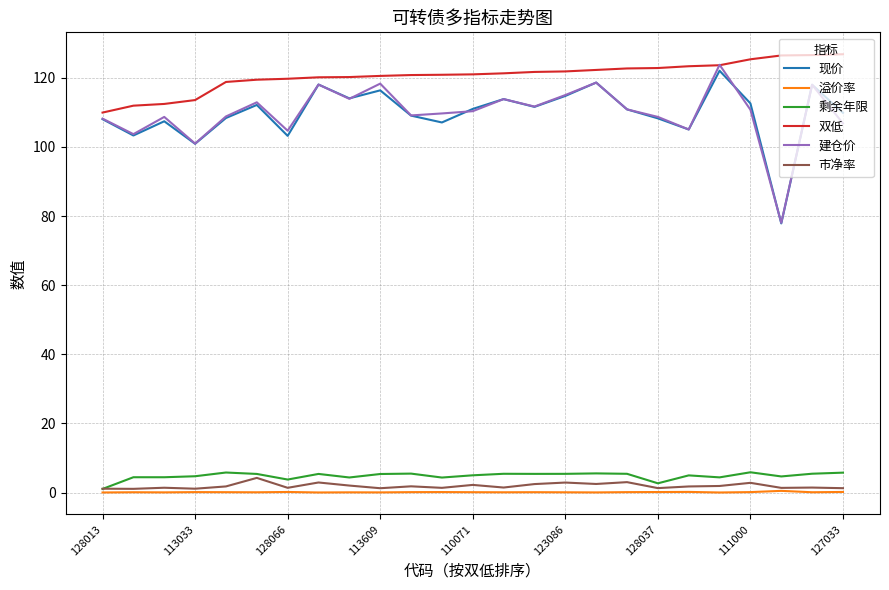

How many series are shown in this chart?

6